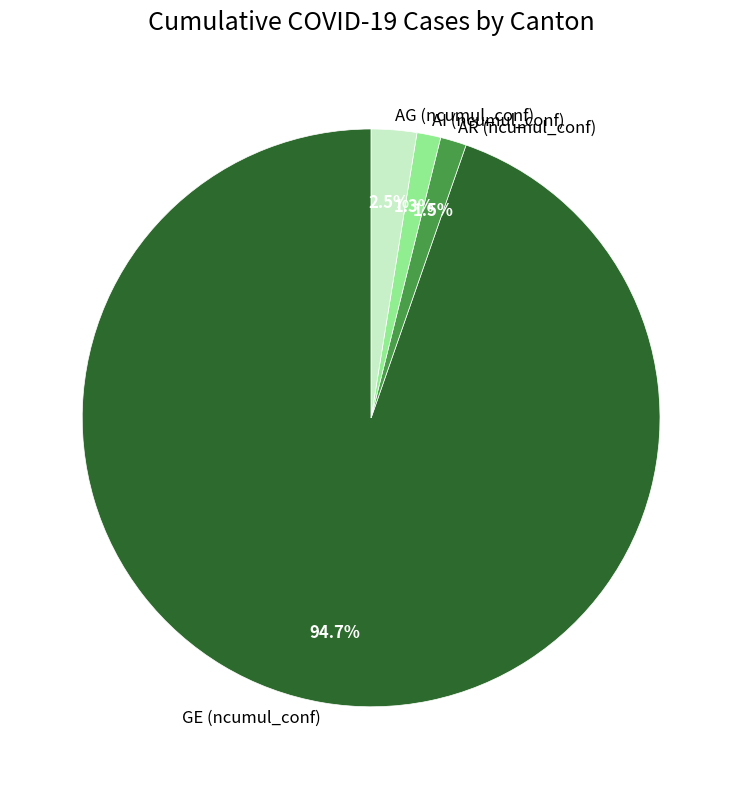

Is GE (ncumul_conf) the majority of the pie?

Yes